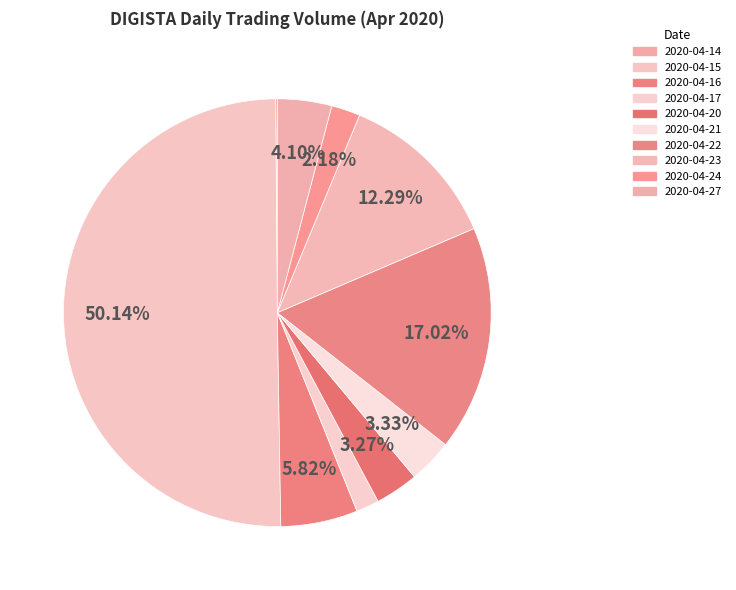

What is the smallest slice in the pie chart?

2020-04-14